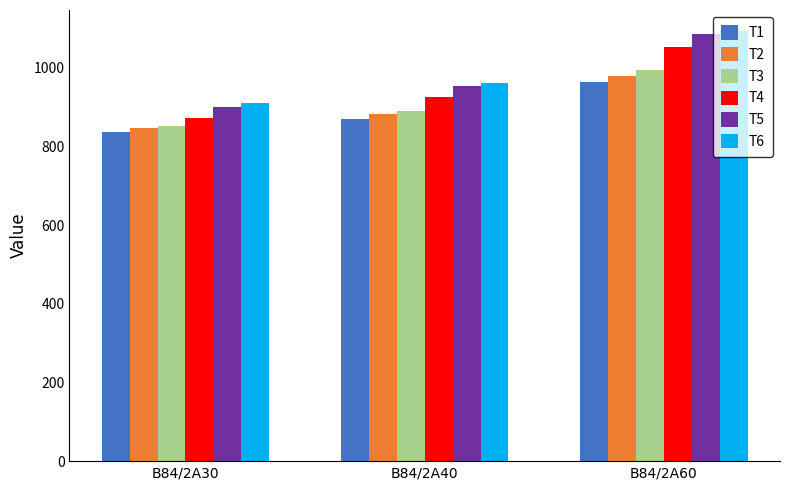

List the labels in order of T4 value, smallest first.

B84/2A30, B84/2A40, B84/2A60